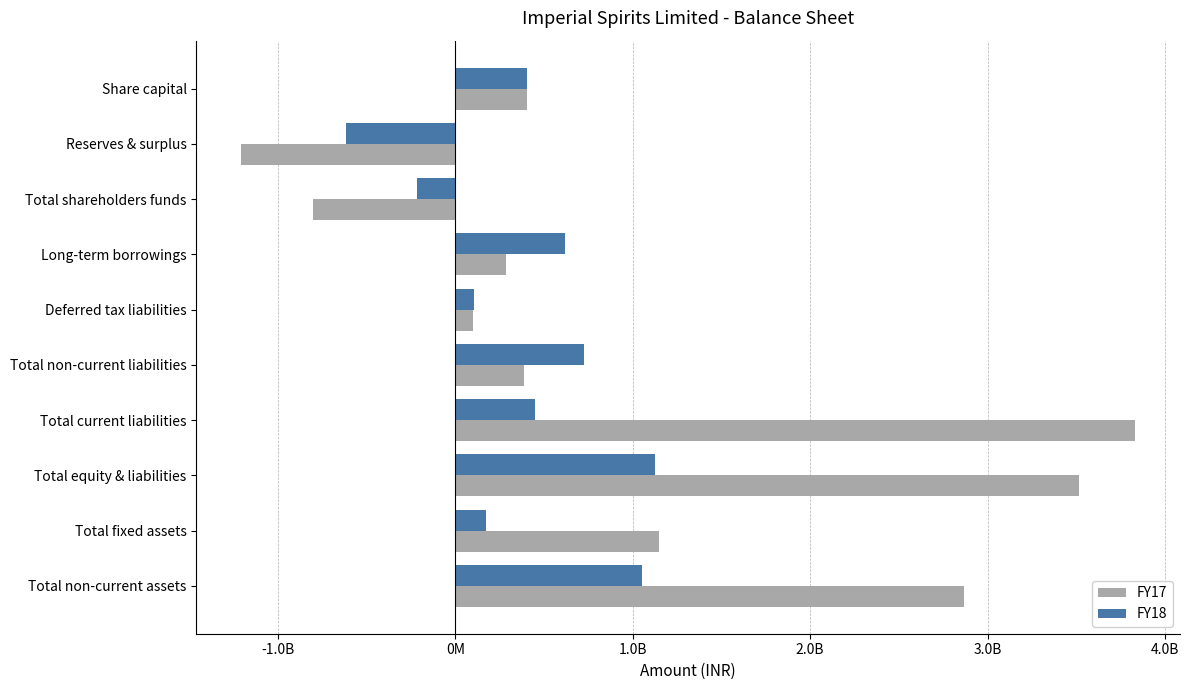

Which series has the largest range (max minus min)?

FY17